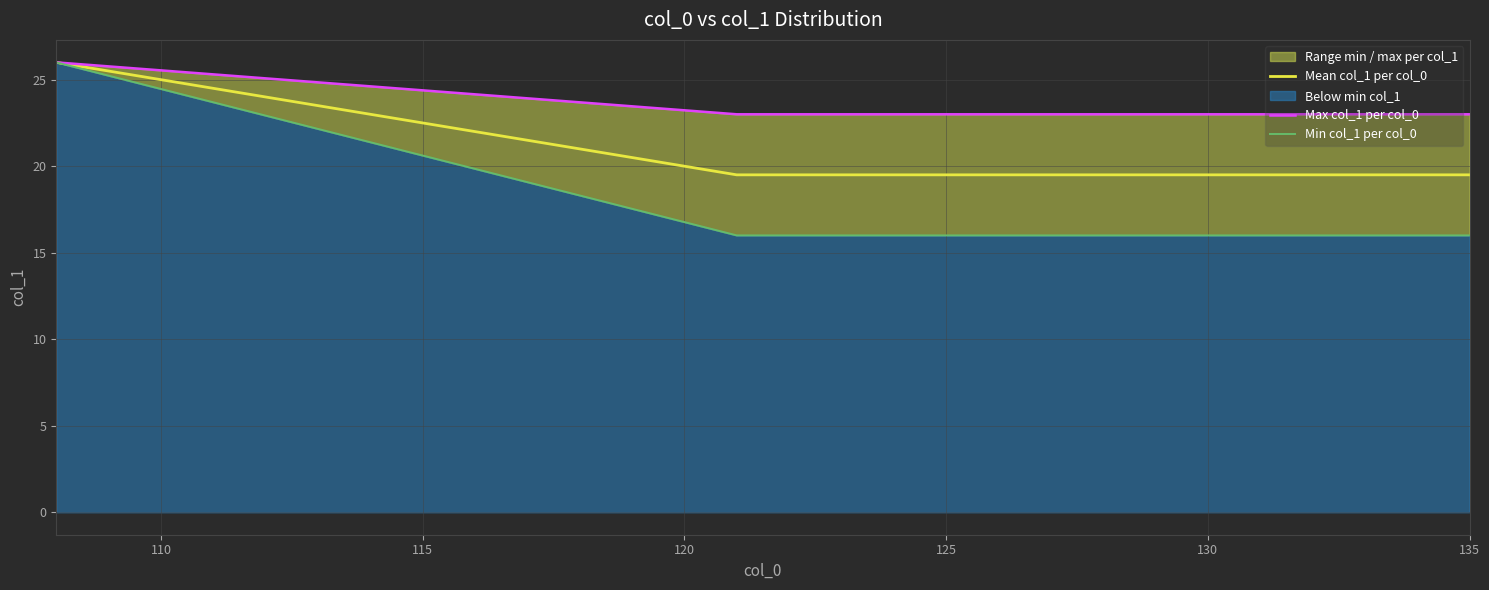

What is the maximum value for Mean col_1 per col_0?

26.0